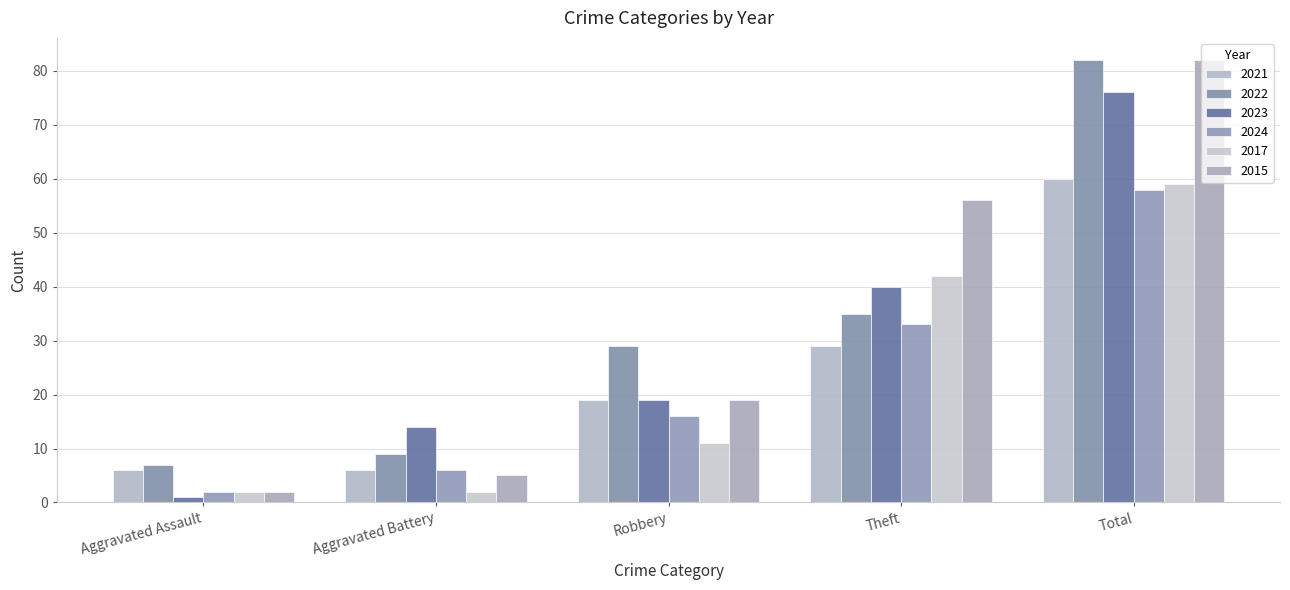

What is the difference between the maximum and minimum values in the 2021 series?

54